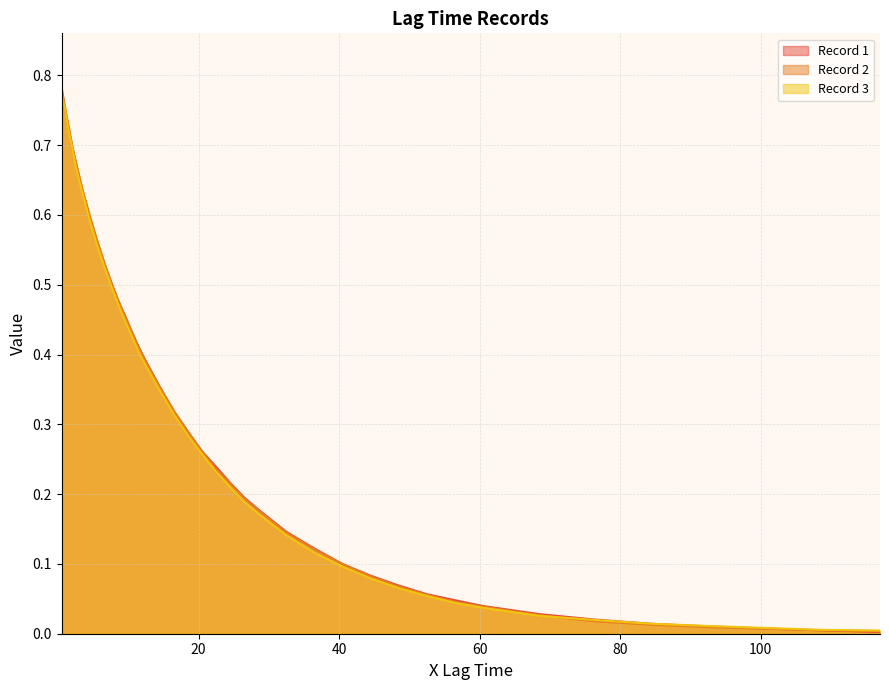

Which series has the largest range (max minus min)?

Record 2